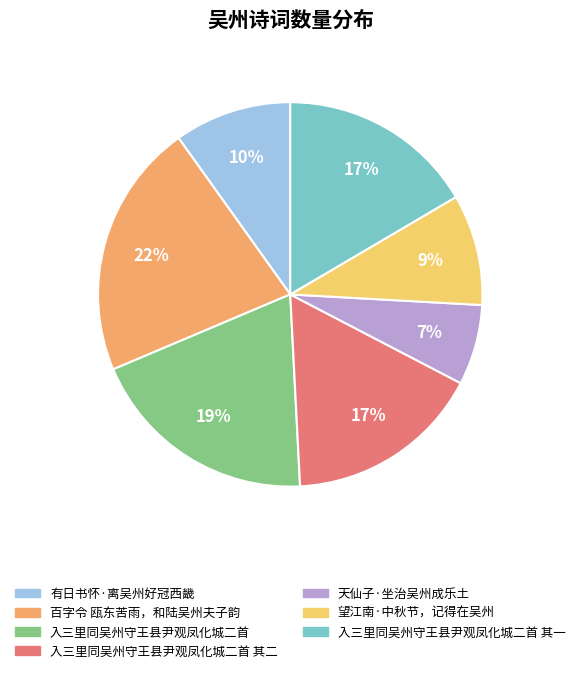

To the nearest percent, what is the difference between the largest and smallest slice percentages?

15%